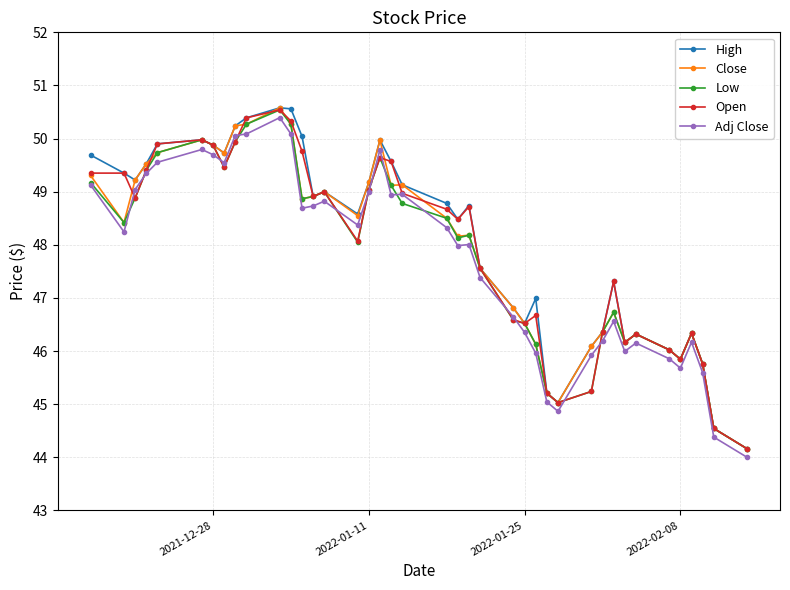

What is the lowest value of the Low series?

44.2